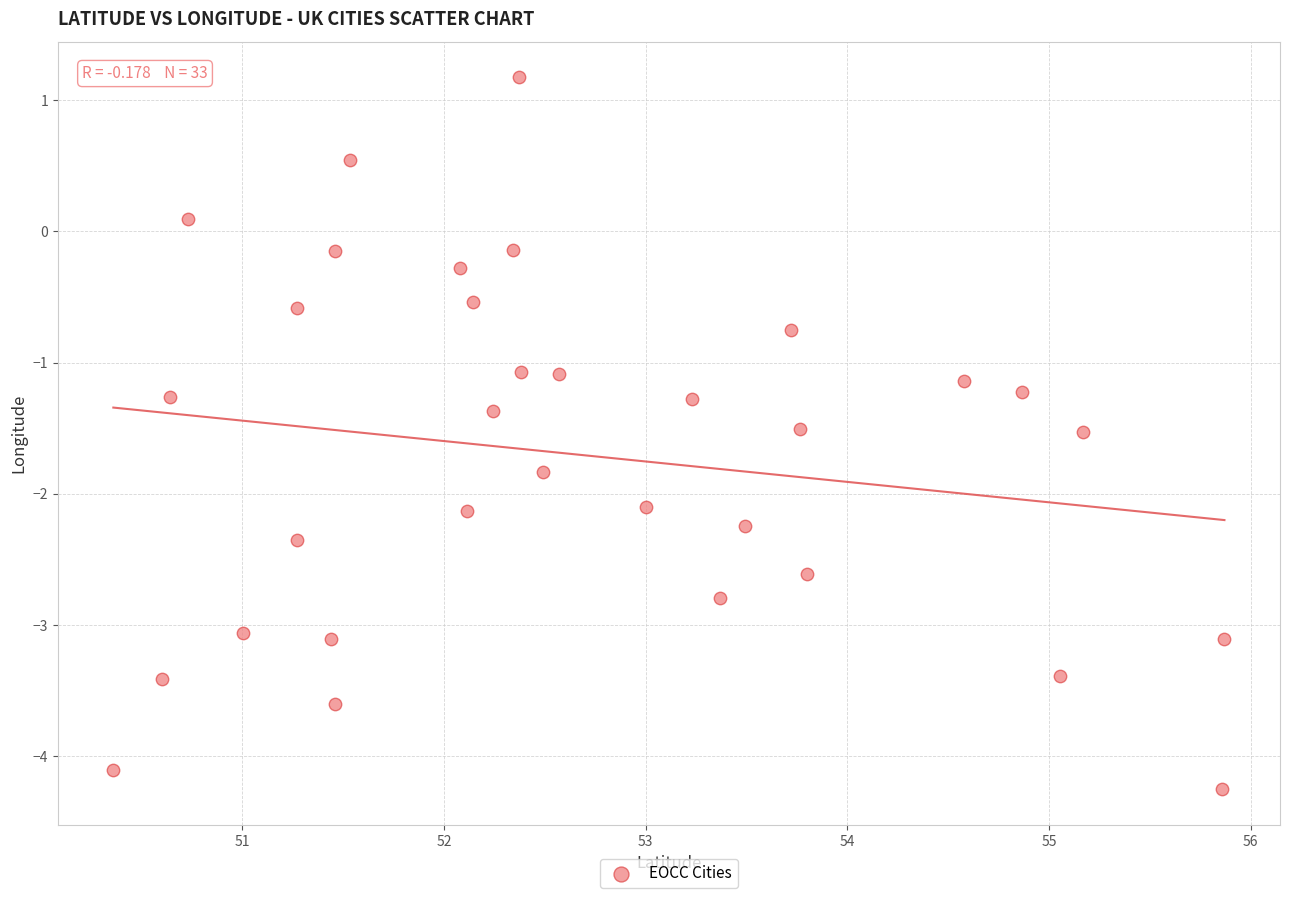

What is the range of X values (max minus min)?

5.5